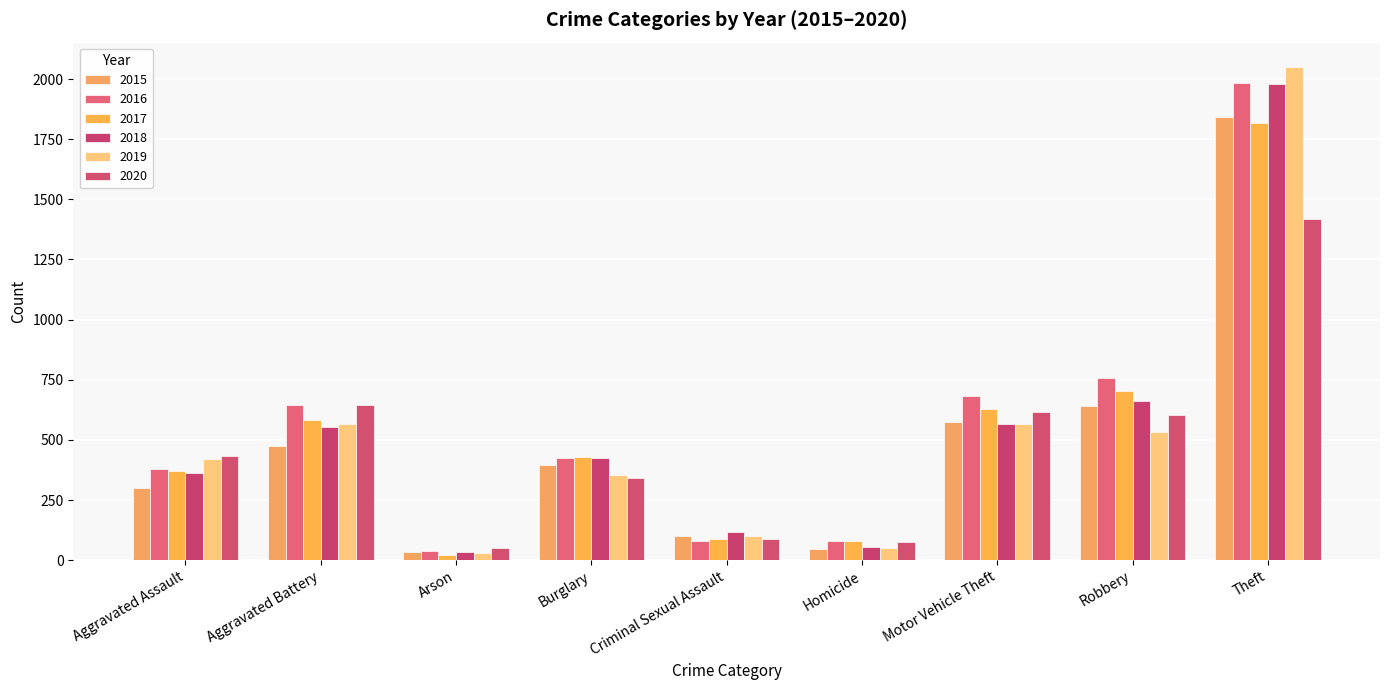

At how many categories does at least one series exceed 472?

4